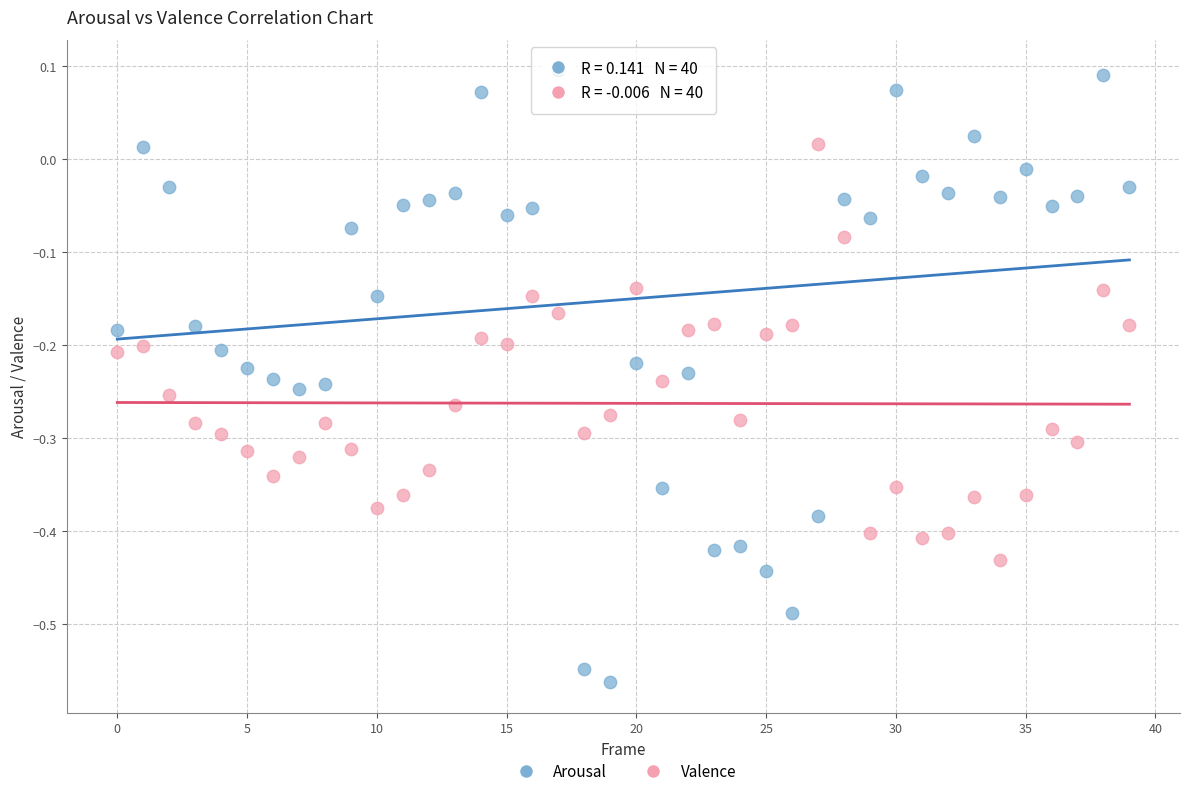

Across all data points, what is the range of Y values (max minus min)?

0.7